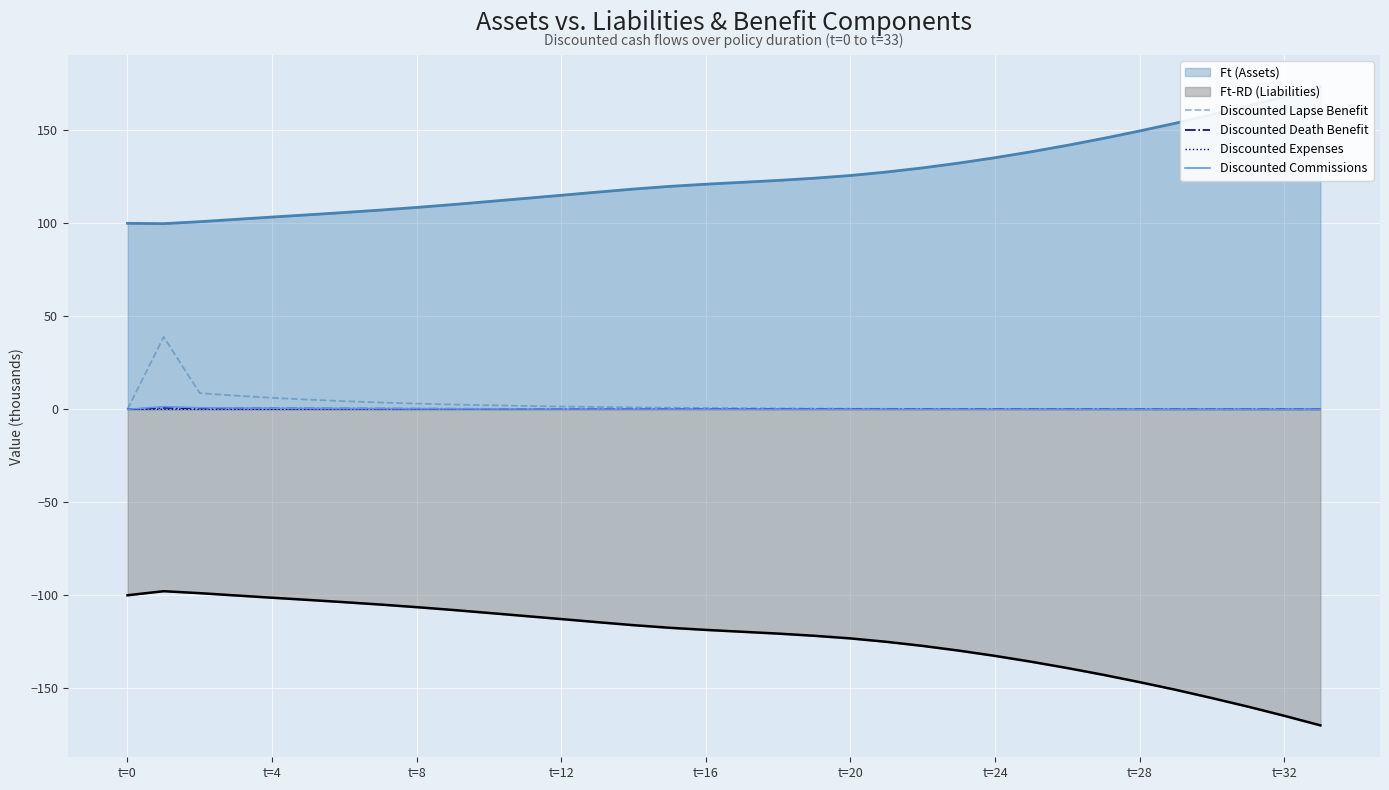

How many data points in Discounted Commissions are above 0?

33